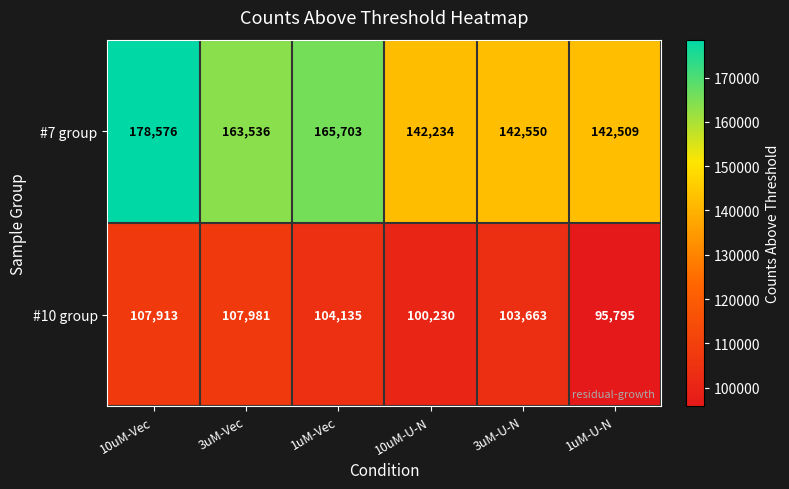

Which category has the lowest value across all series?

1uM-U-N